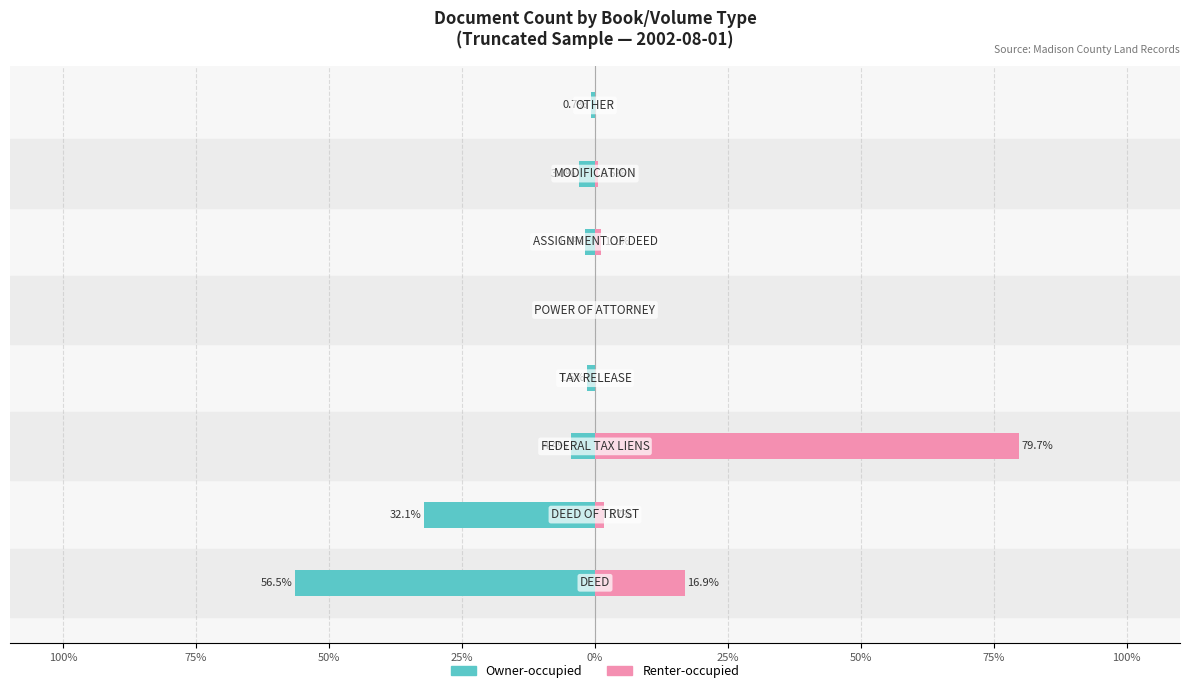

How many groups of bars are there?

8